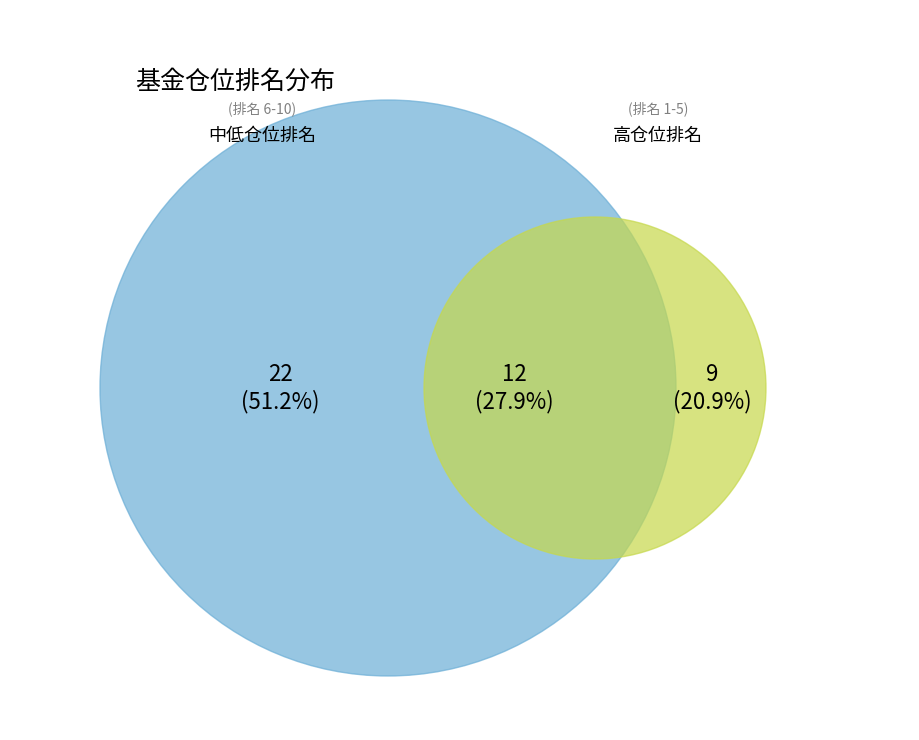

Does 10 account for over 50% of the chart?

No